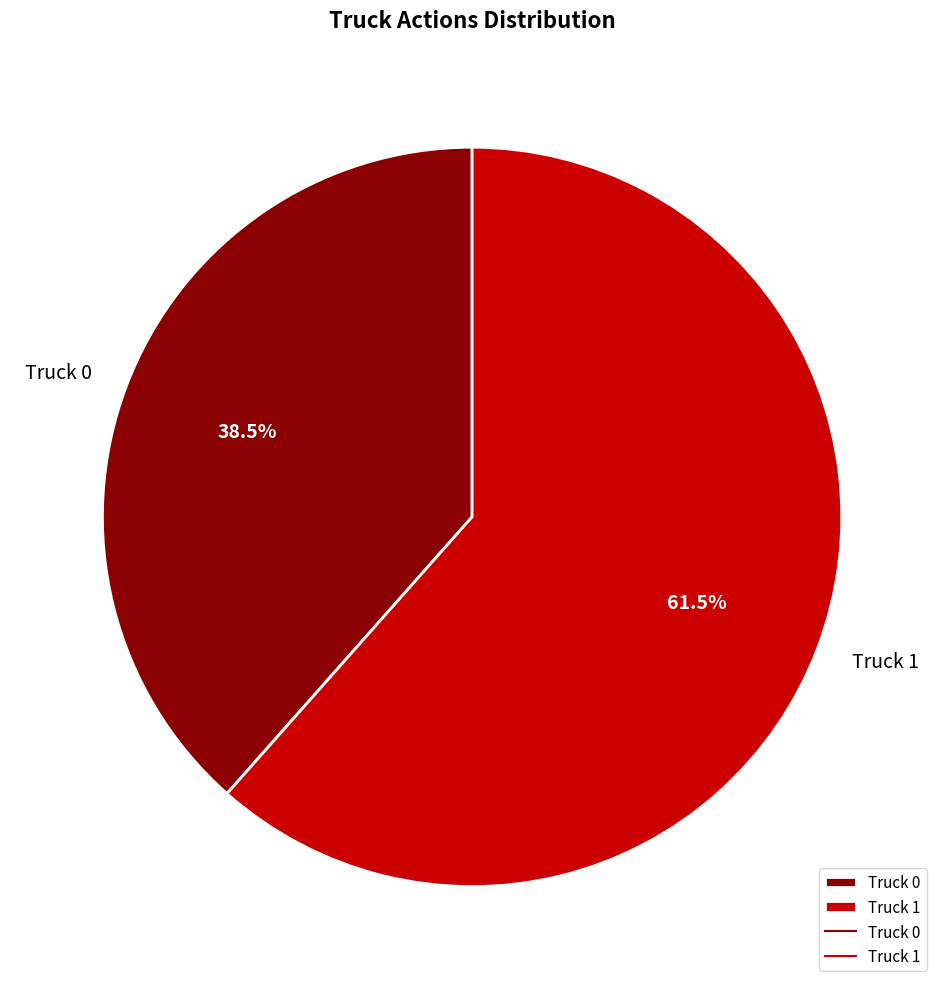

How much of the chart is everything except Truck 1?

38.5%